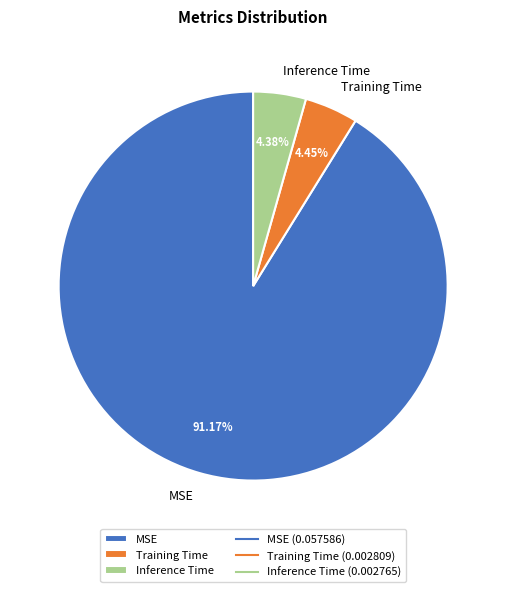

Do Training Time and MSE together represent more than half of the pie?

Yes